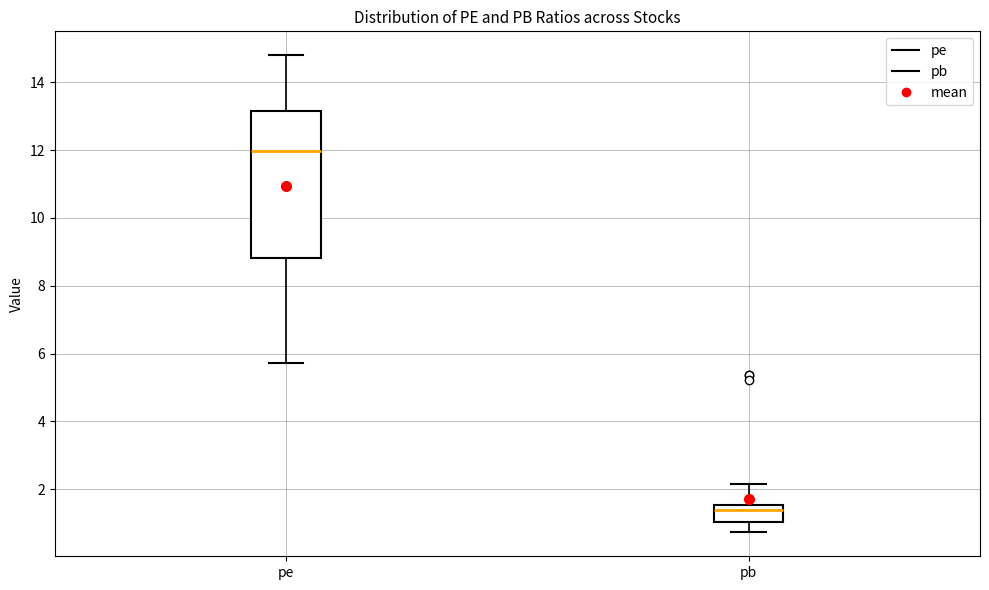

Where is the upper edge of the box for pe on the y-axis? The values are not printed on the chart, so give them approximately, as read against the axis.

13.2